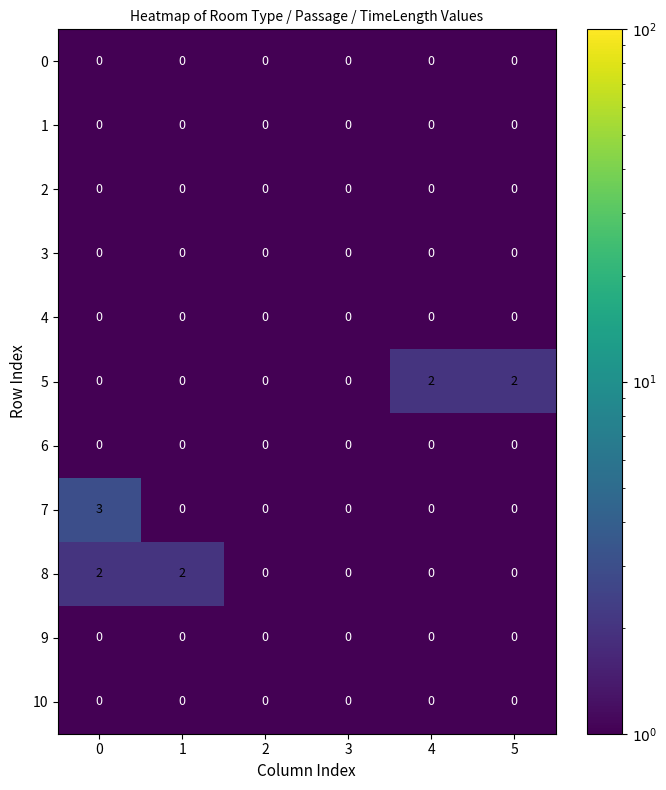

Which series changed the most between 0 and 3?

7